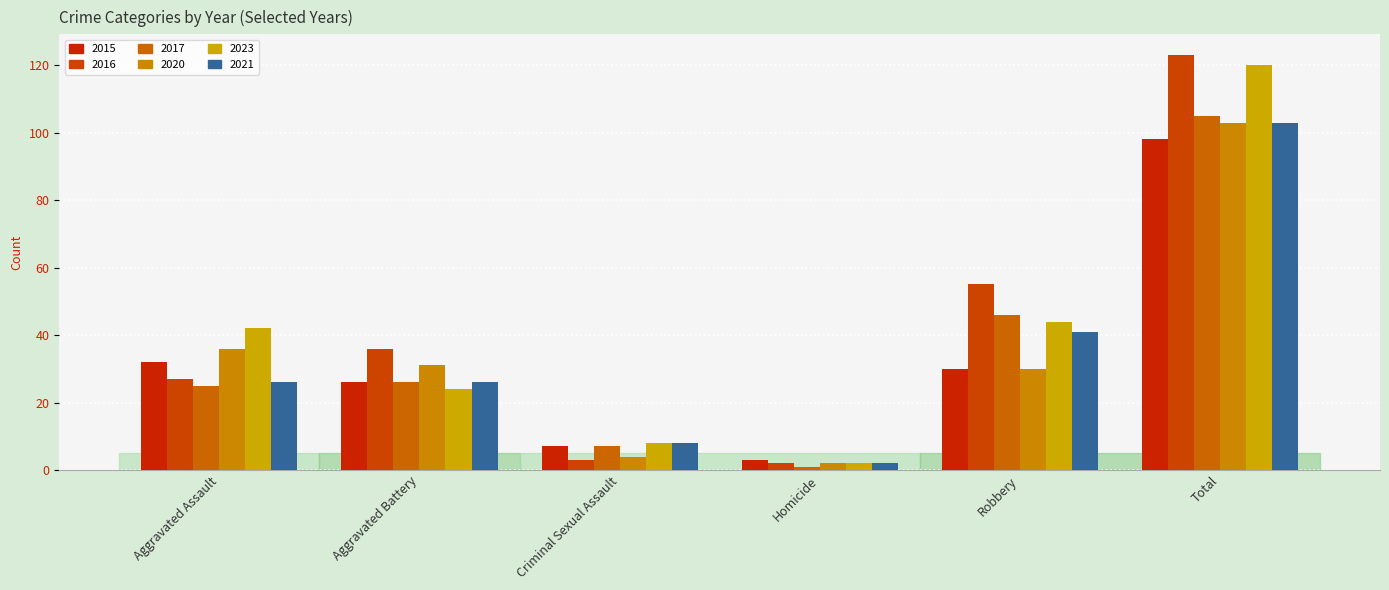

Reading left to right, extract all data points from this chart.

2015: 32	26	7	3	30	98
2016: 27	36	3	2	55	123
2017: 25	26	7	1	46	105
2020: 36	31	4	2	30	103
2023: 42	24	8	2	44	120
2021: 26	26	8	2	41	103